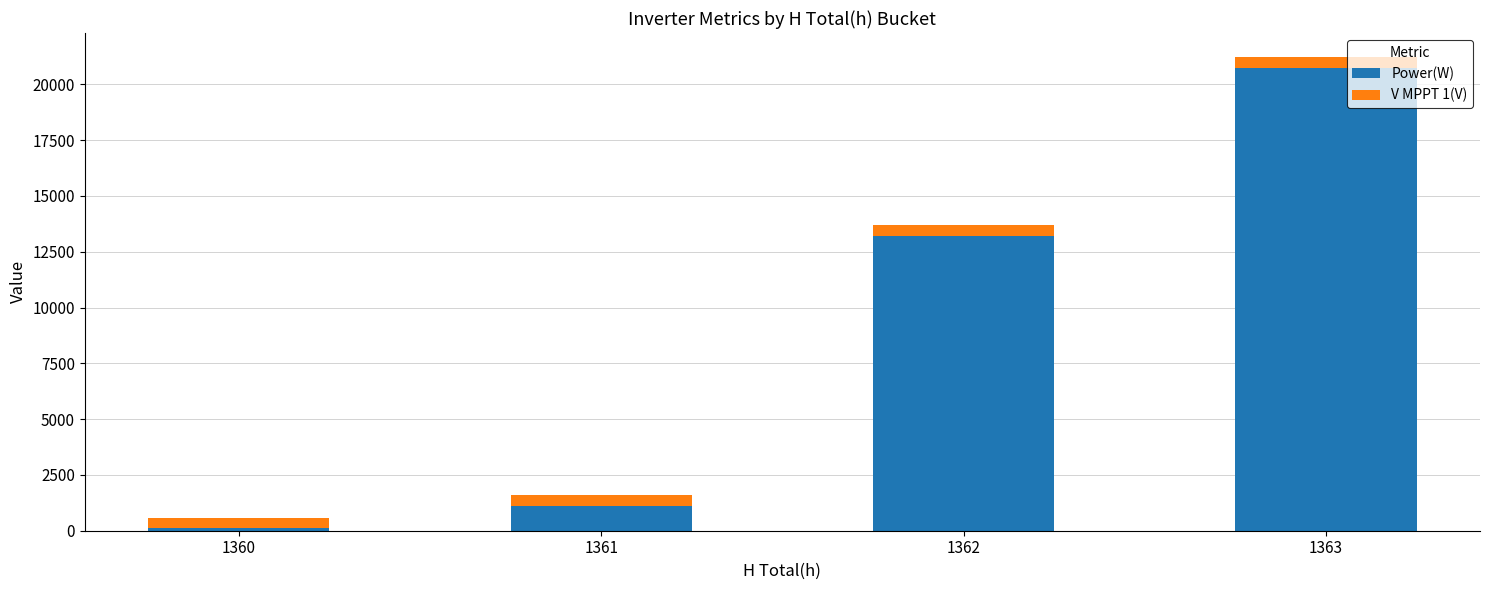

Which category has the highest value in the Power(W) series?

1363